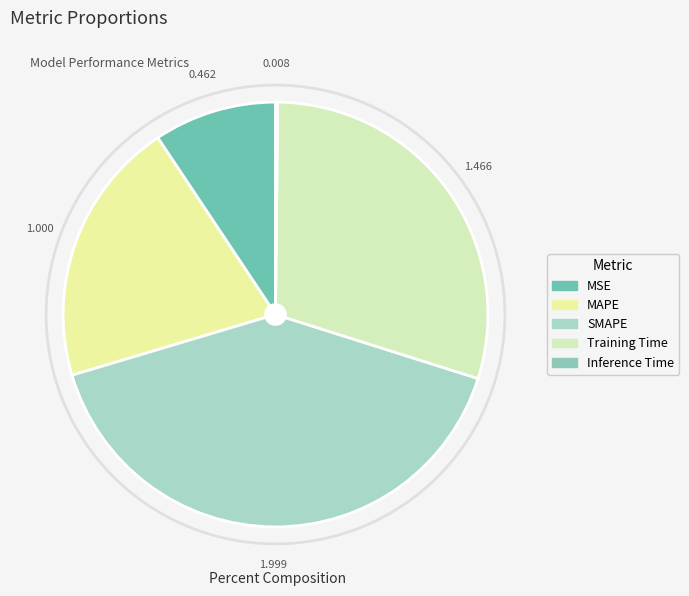

To the nearest percent, what is the combined percentage of SMAPE and MAPE?

61%